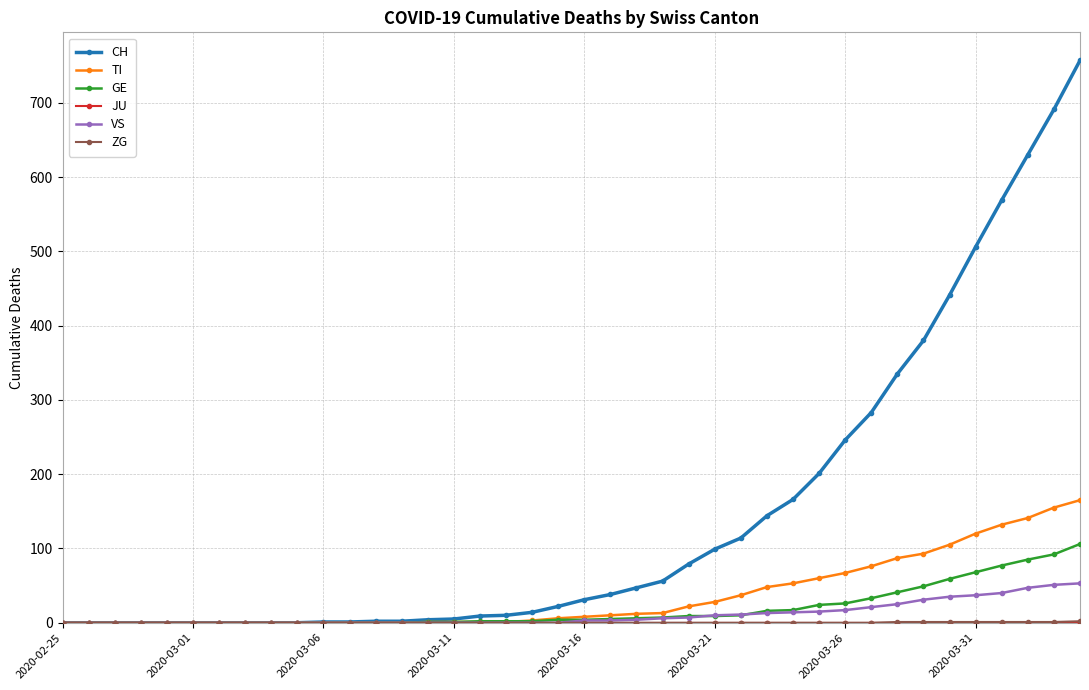

What is the maximum value shown in the chart?

757